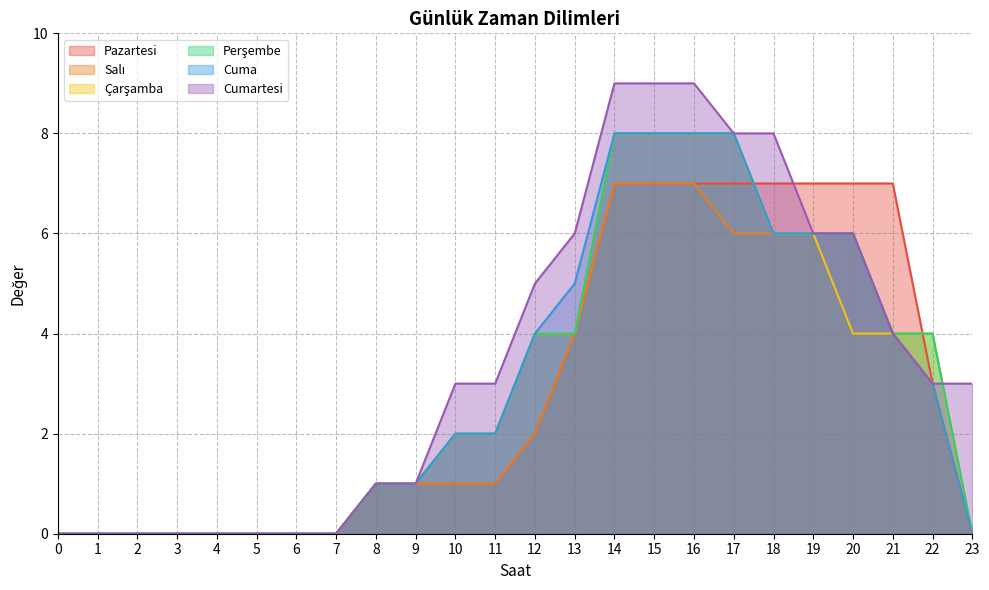

Is it true that Perşembe equals 0 at 3?

True